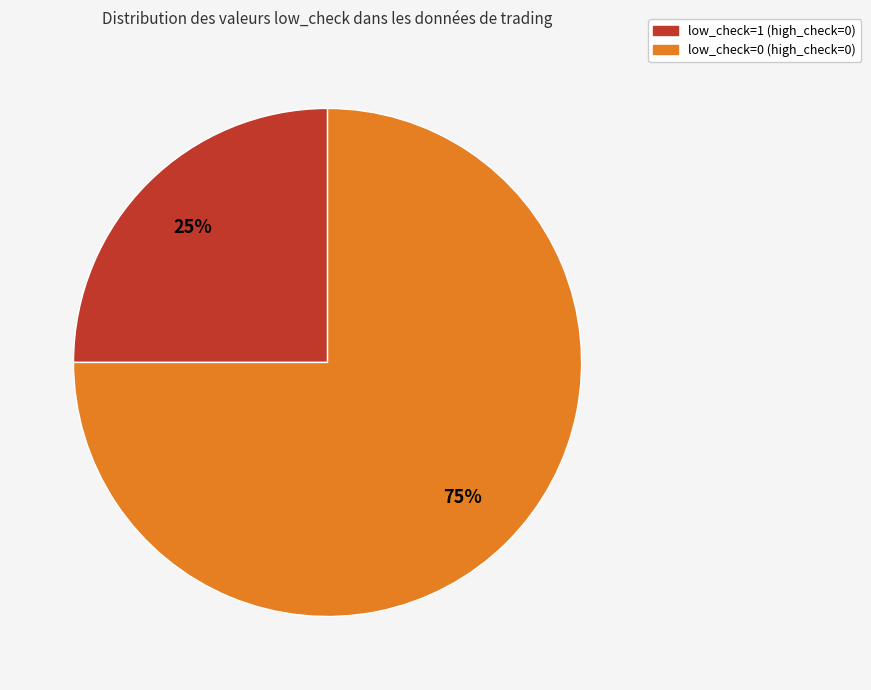

Is there any slice that represents more than half of the pie?

Yes